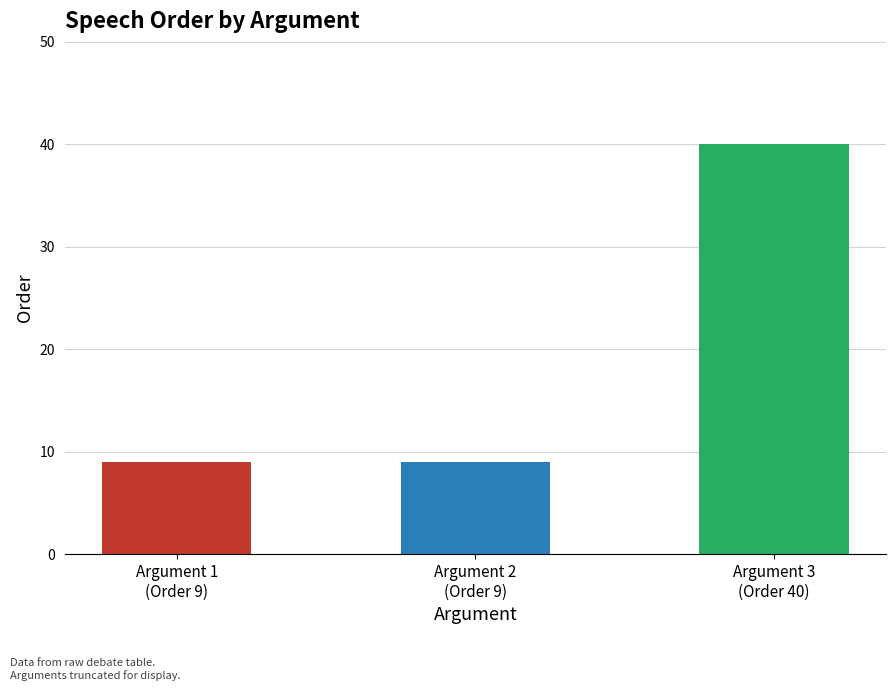

What is the label of the 1st bar from the right?

Argument 3
(Order 40)